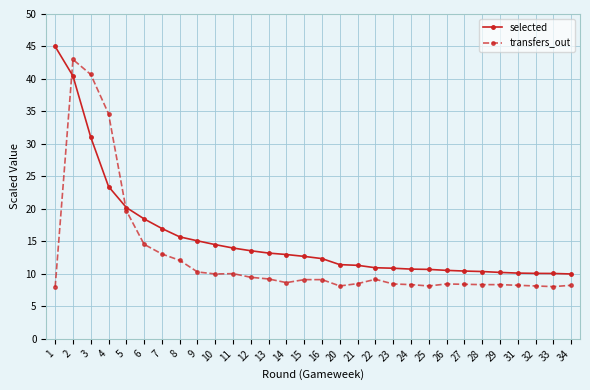

Which series has the largest total across all categories?

selected